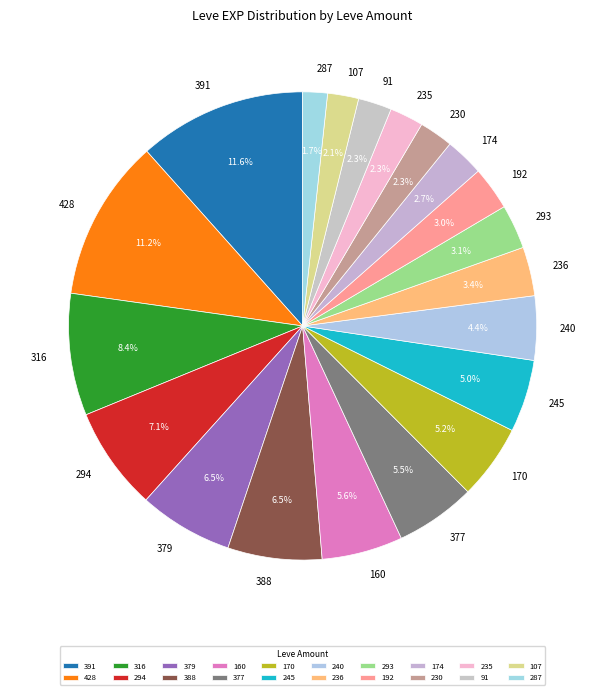

Which has a higher value, 388 or 236?

388